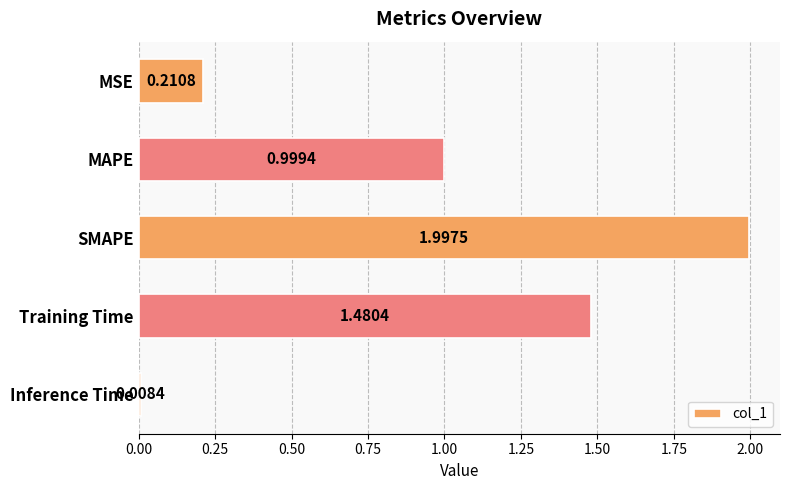

What is the change in value from Training Time to Inference Time?

-1.5